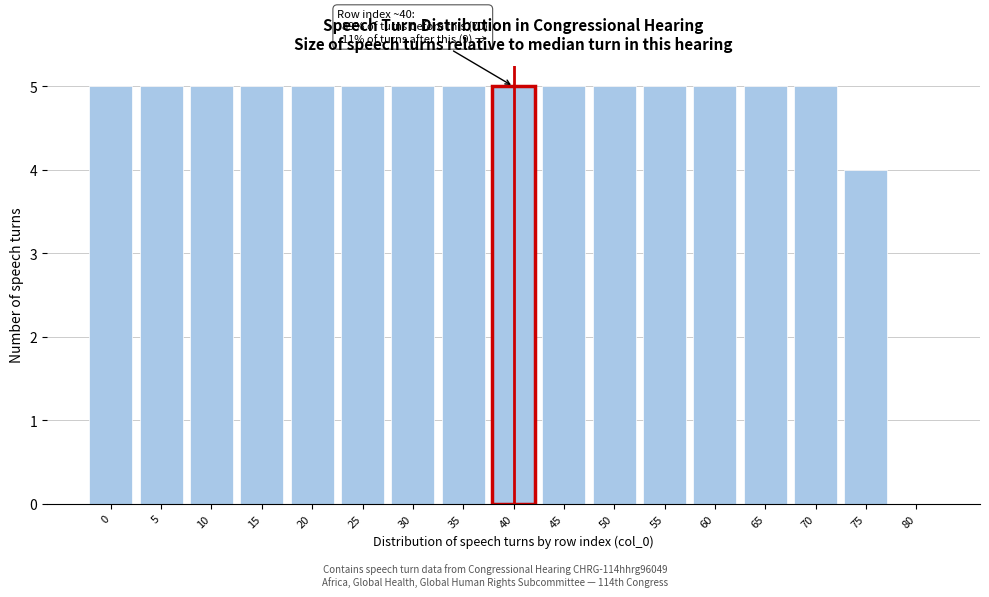

Reading right to left, list all the values displayed in this chart.

80=0	75=4	70=5	65=5	60=5	55=5	50=5	45=5	40=5	35=5	30=5	25=5	20=5	15=5	10=5	5=5	0=5